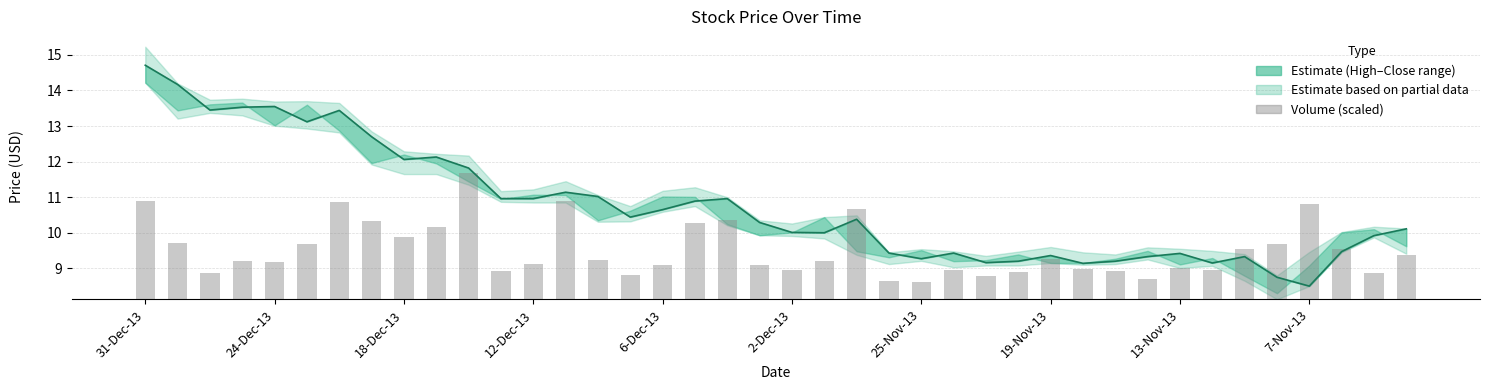

What is the lowest value of the Volume (scaled) series?

0.5